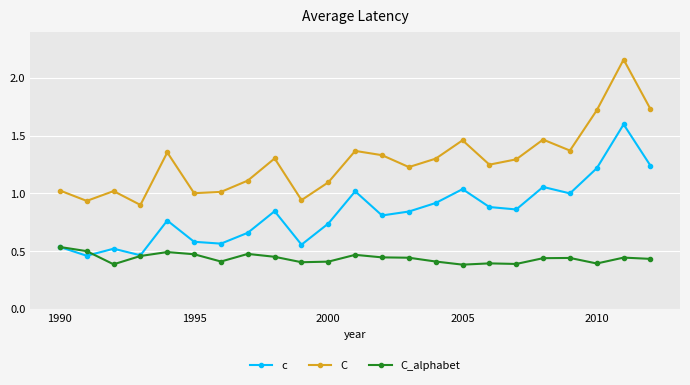

How many interior local valleys does the c series have?

7